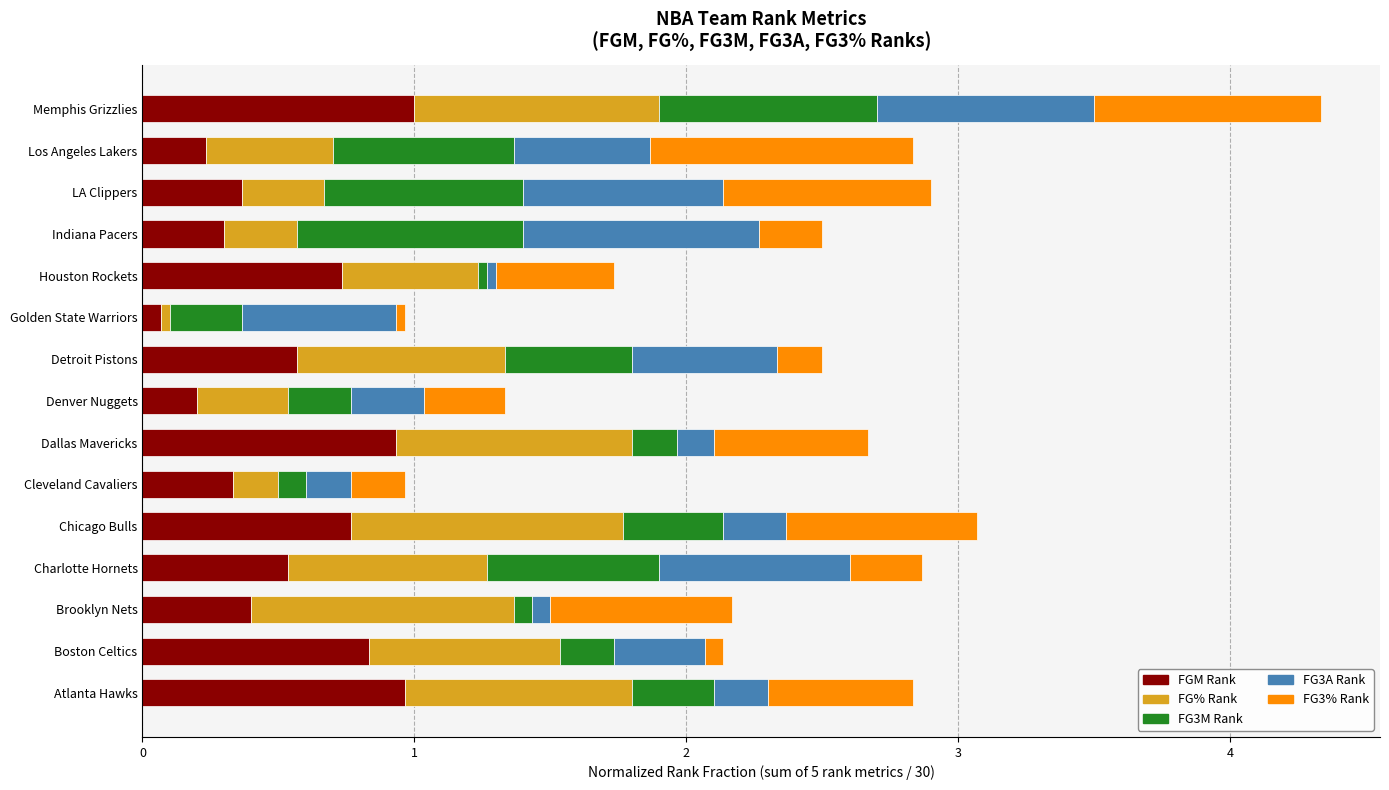

What is the difference between the maximum and minimum values in the FGM Rank series?

0.9